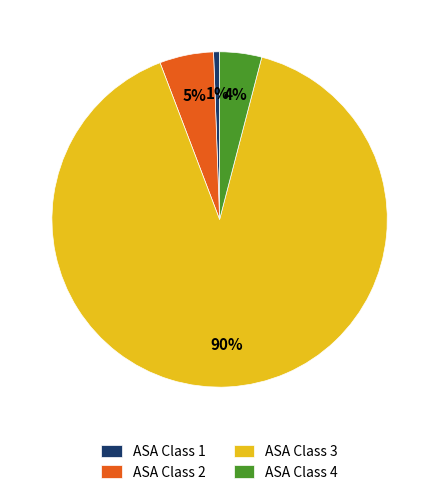

Which slice is the largest?

ASA Class 3